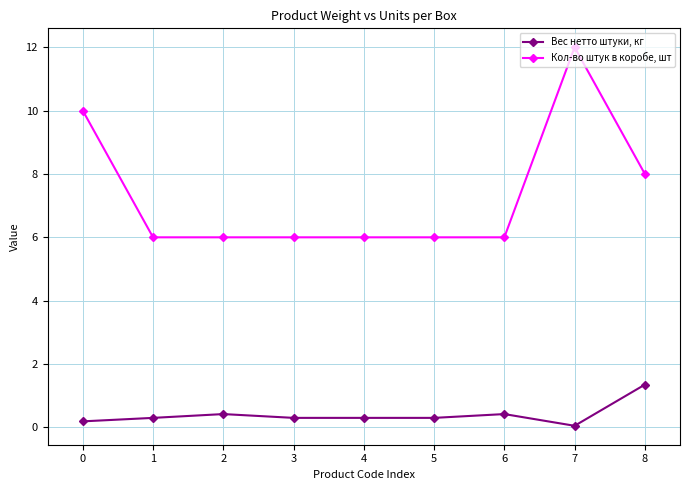

Reading left to right, what are all the values shown in this chart?

Вес нетто штуки, кг: 0=0.2	1=0.3	2=0.4	3=0.3	4=0.3	5=0.3	6=0.4	7=0.1	8=1.4
Кол-во штук в коробе, шт: 0=10.0	1=6.0	2=6.0	3=6.0	4=6.0	5=6.0	6=6.0	7=12.0	8=8.0